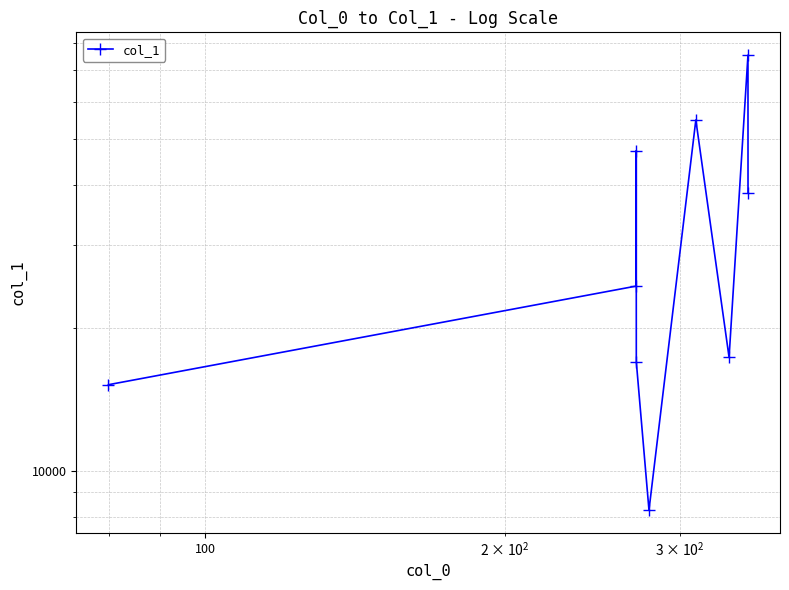

How many data points are less than 24521?

4